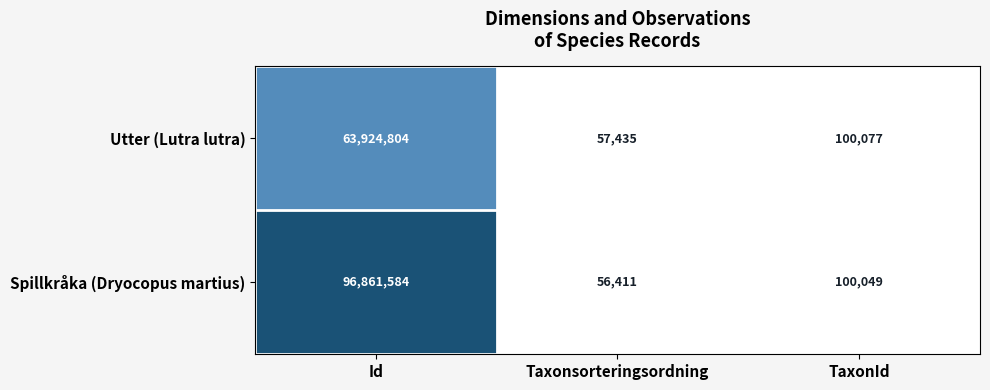

Which category has the lowest value across all series?

Taxonsorteringsordning